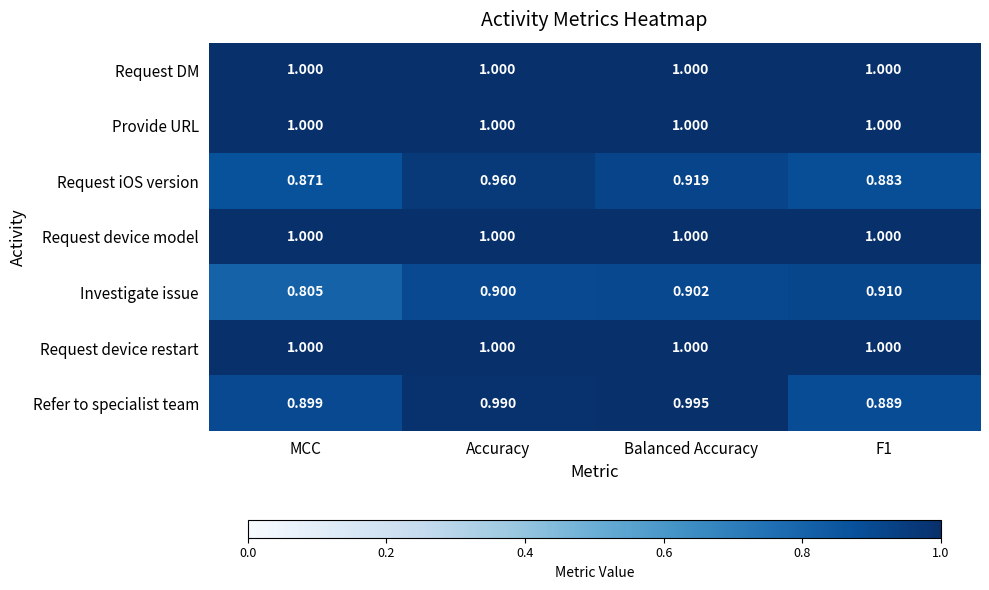

Which series changed the most between Accuracy and Balanced Accuracy?

Request iOS version